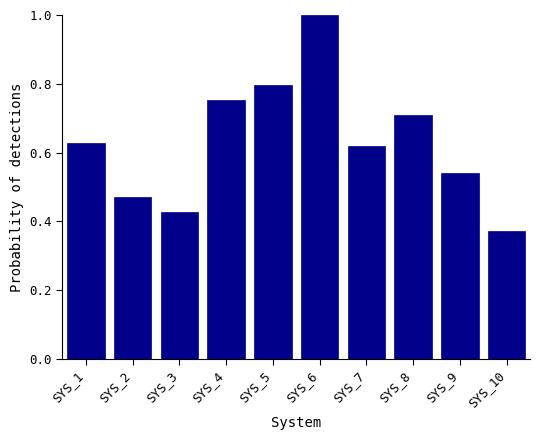

At which category does the chart reach its peak across all series?

SYS_6